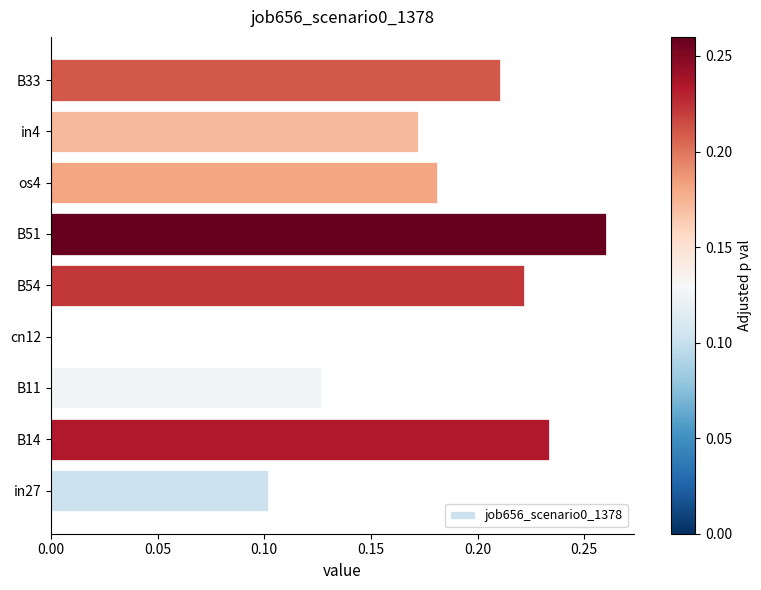

What is the sum of all values?

1.5